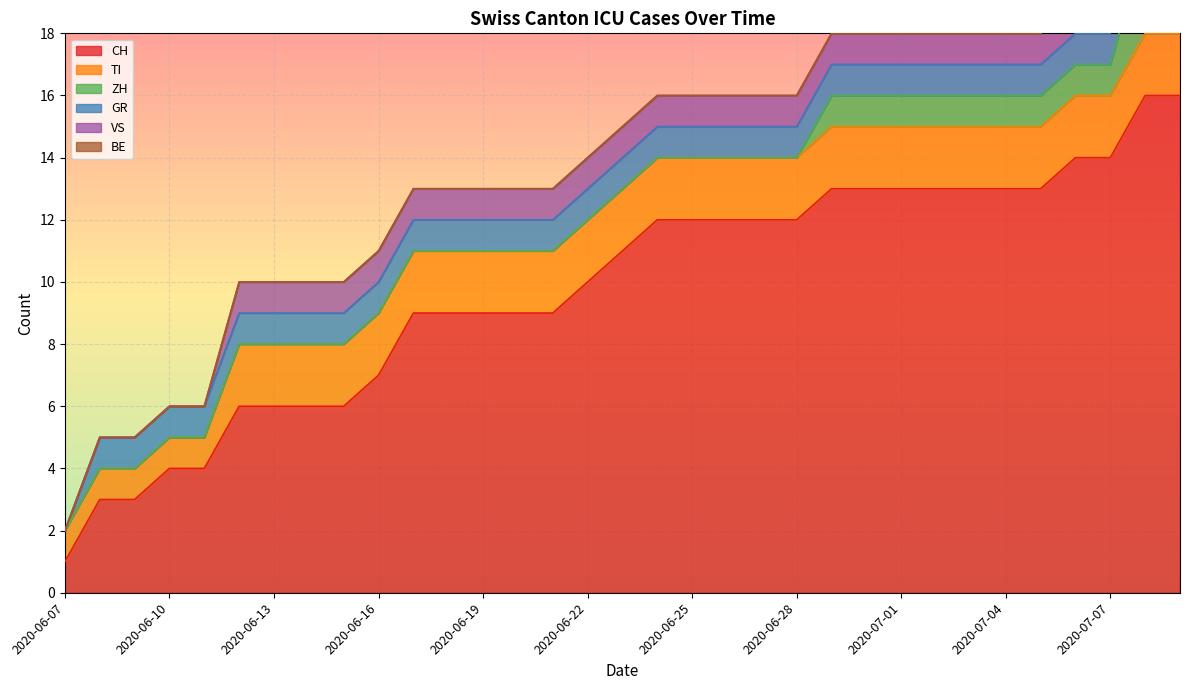

Reading left to right, extract all data points from this chart.

CH: 1	3	3	4	4	6	6	6	6	7	9	9	9	9	9	10	11	12	12	12	12	12	13	13	13	13	13	13	13	14	14	16	16
TI: 1	1	1	1	1	2	2	2	2	2	2	2	2	2	2	2	2	2	2	2	2	2	2	2	2	2	2	2	2	2	2	2	2
ZH: 0	0	0	0	0	0	0	0	0	0	0	0	0	0	0	0	0	0	0	0	0	0	1	1	1	1	1	1	1	1	1	3	3
GR: 0	1	1	1	1	1	1	1	1	1	1	1	1	1	1	1	1	1	1	1	1	1	1	1	1	1	1	1	1	1	1	1	1
VS: 0	0	0	0	0	1	1	1	1	1	1	1	1	1	1	1	1	1	1	1	1	1	1	1	1	1	1	1	1	1	1	1	0
BE: 0	0	0	0	0	0	0	0	0	0	0	0	0	0	0	0	0	0	0	0	0	0	0	0	0	0	0	0	0	0	0	0	0